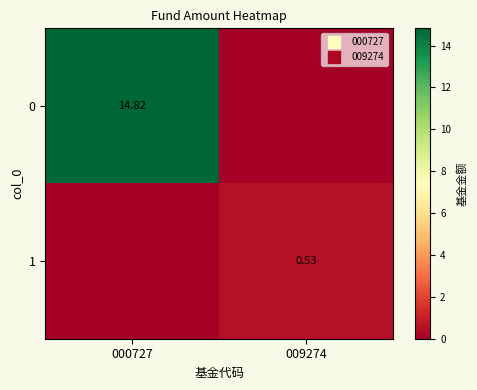

At which label is 0 closest to 7?

009274